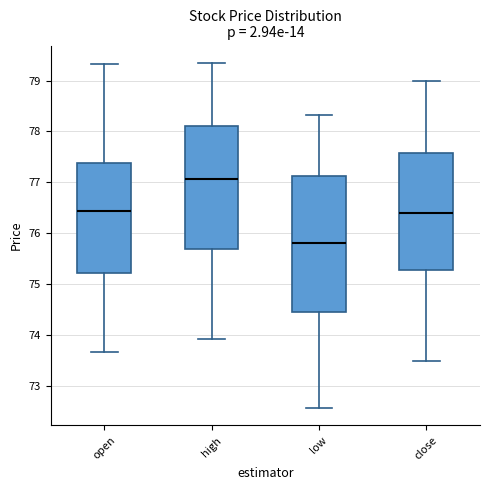

Reading left to right, transcribe this box plot: for each box, give where its median line is, the range the box spans, and where its two whiskers end, as read against the y-axis. The values are not printed on the chart, so give them approximately, as read against the axis.

open: median 76.4, box 75.2 to 77.4, whiskers 73.7 to 79.3
high: median 77.1, box 75.7 to 78.1, whiskers 73.9 to 79.4
low: median 75.8, box 74.5 to 77.1, whiskers 72.6 to 78.3
close: median 76.4, box 75.3 to 77.6, whiskers 73.5 to 79.0